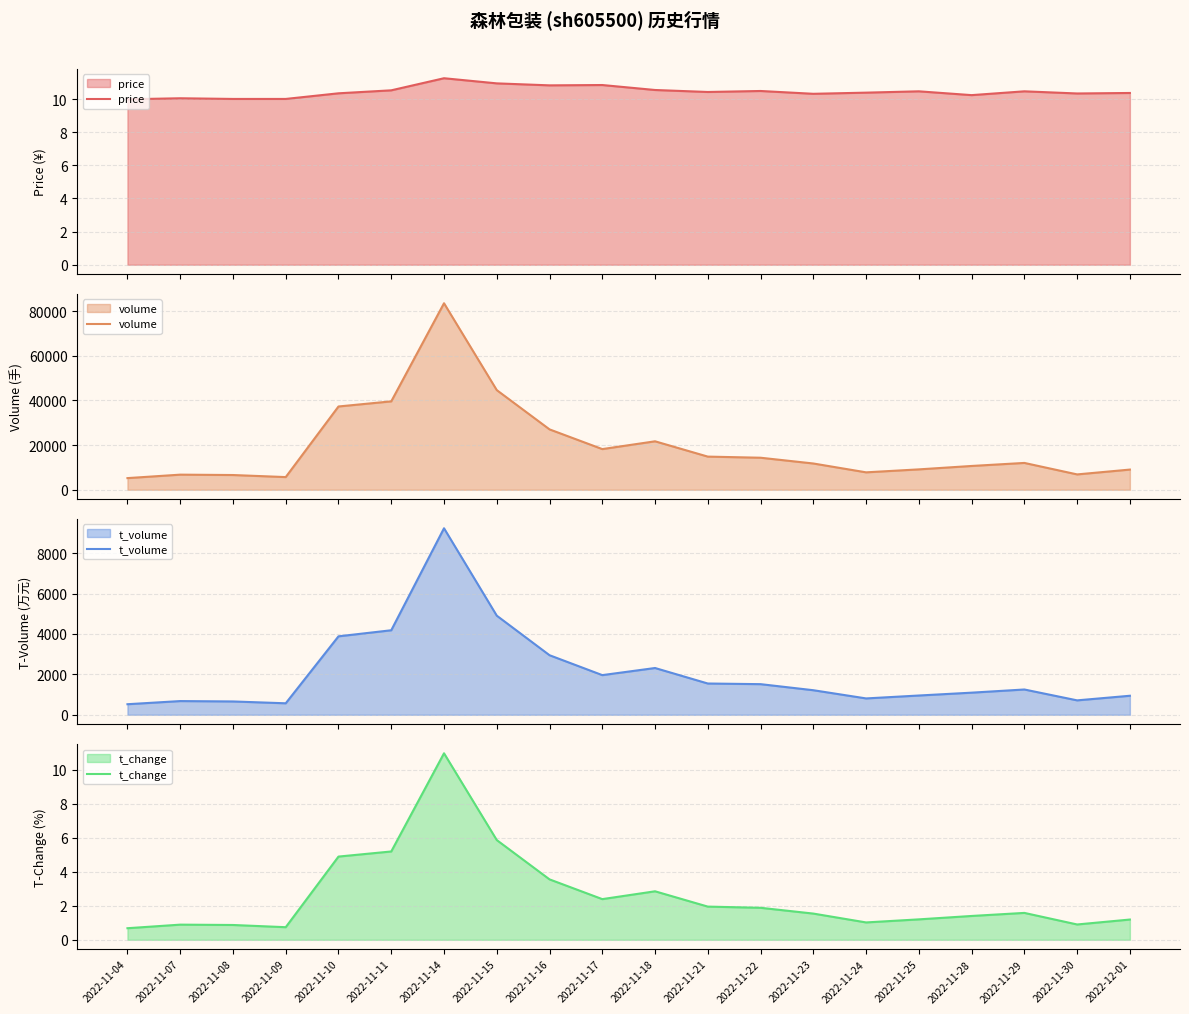

Which series has the largest total across all categories?

volume